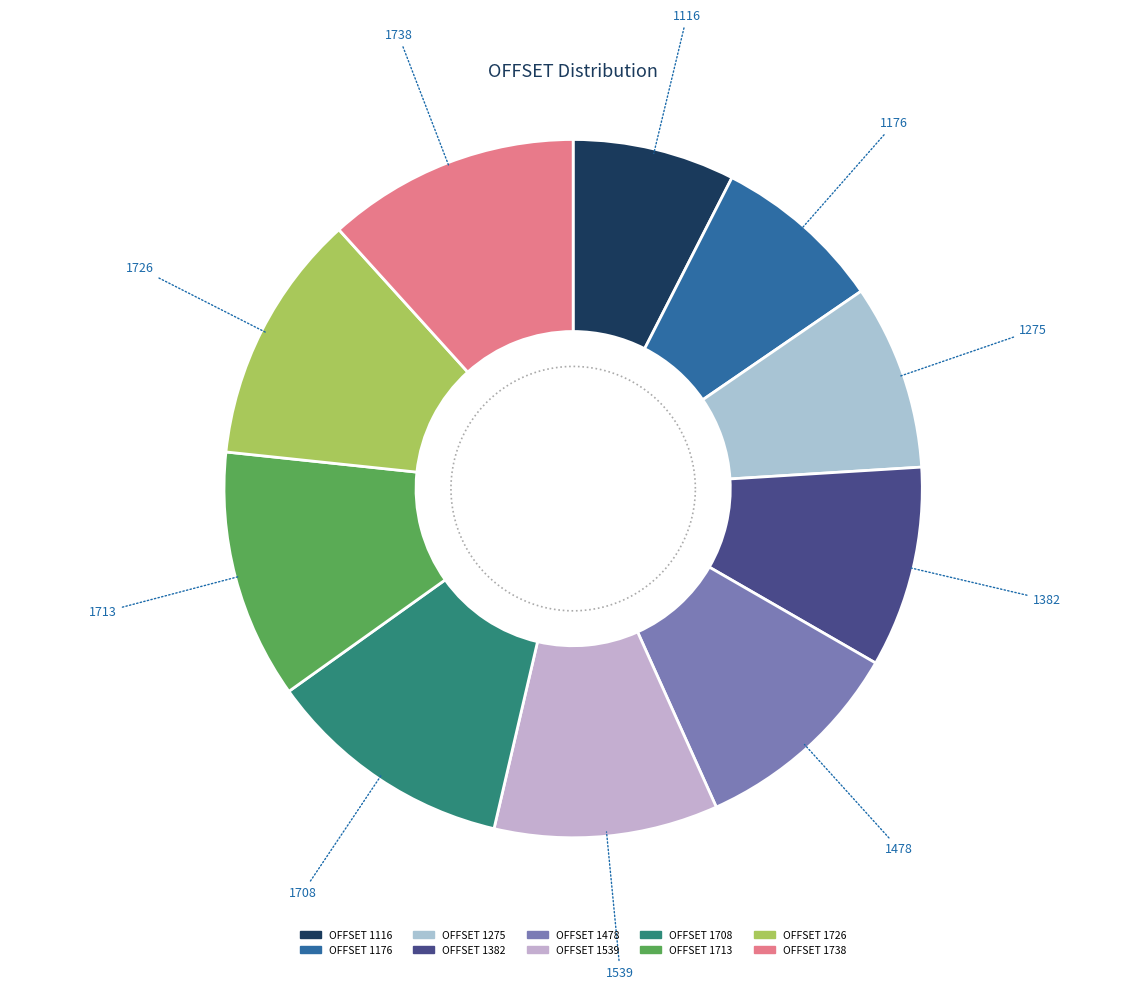

What percentage is NOT represented by 1478?

90.0%